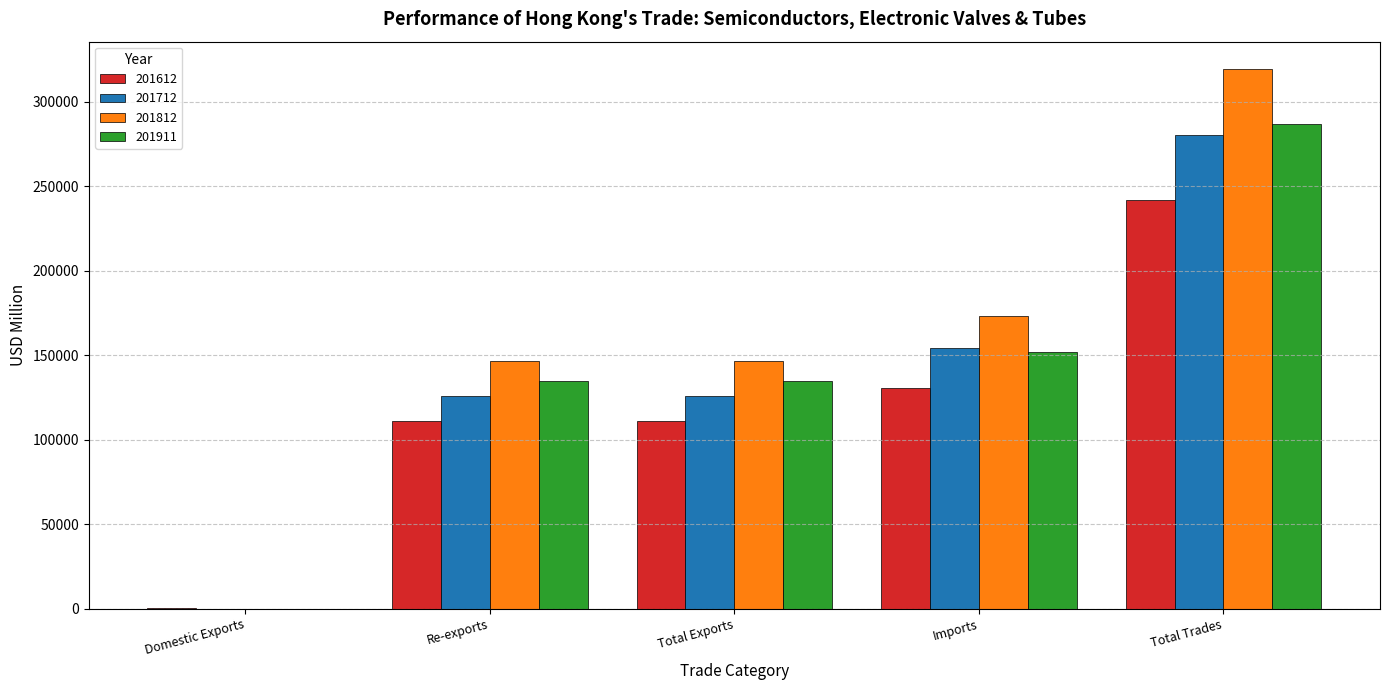

Which series changed the most between Total Exports and Total Trades?

201812